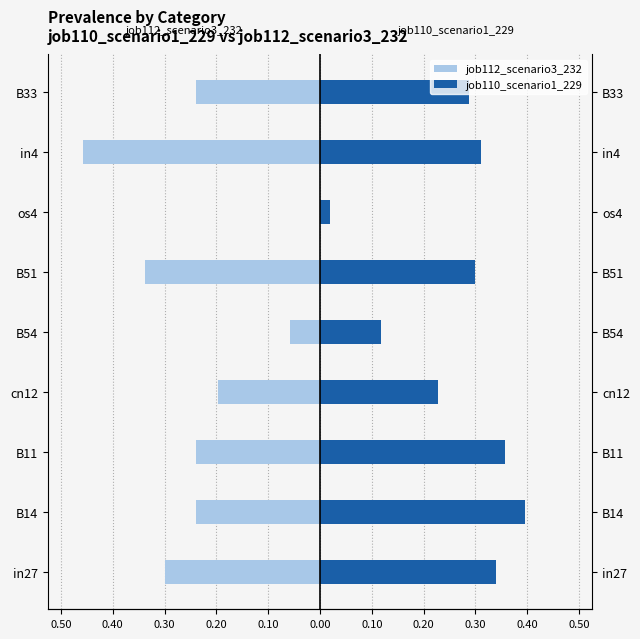

Which series has the widest spread of values?

job112_scenario3_232